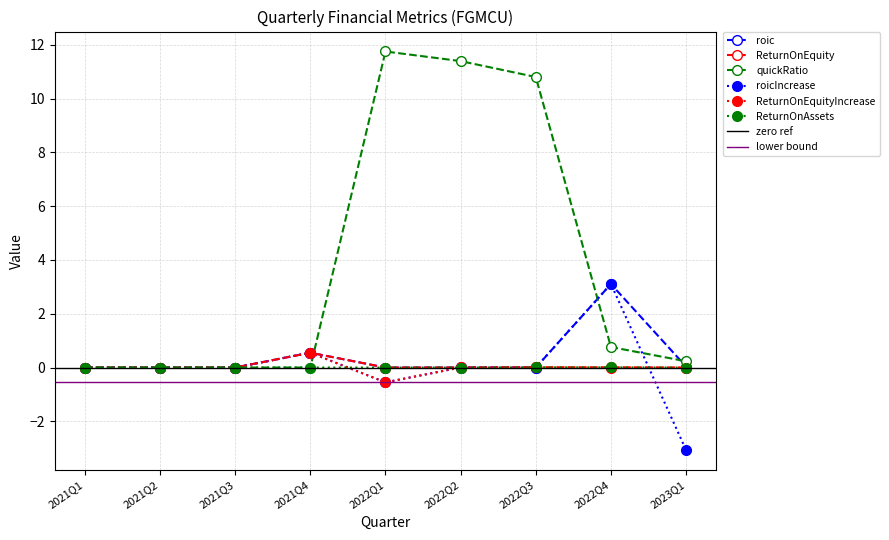

What is the approximate value of roicIncrease at 2022Q1?

-0.6